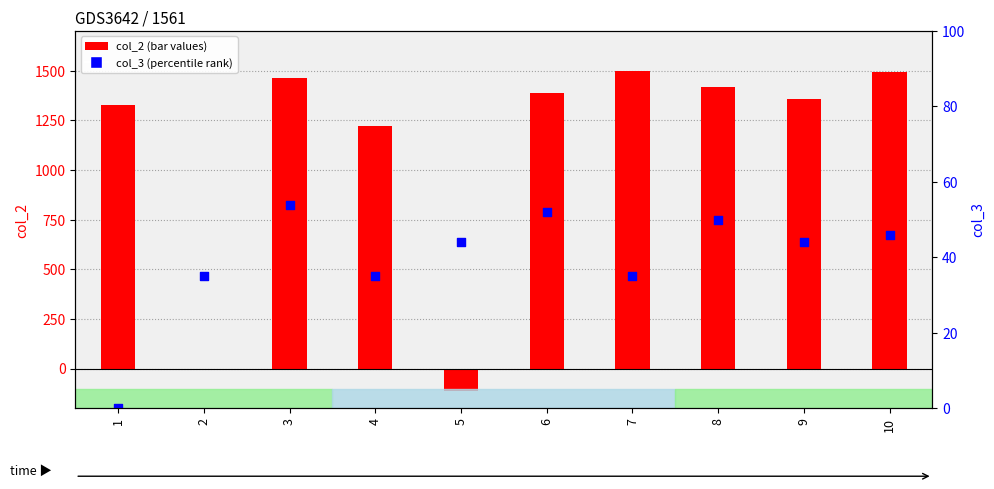

Which series has the widest spread of Y values?

col_2 (bar values)